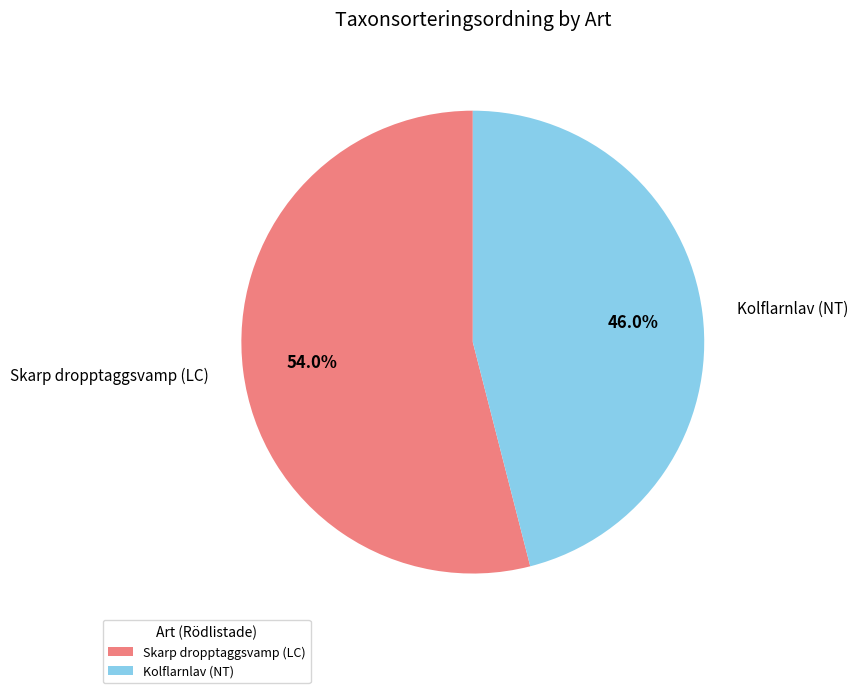

Between Skarp dropptaggsvamp (LC) and Kolflarnlav (NT), which is larger?

Skarp dropptaggsvamp (LC)